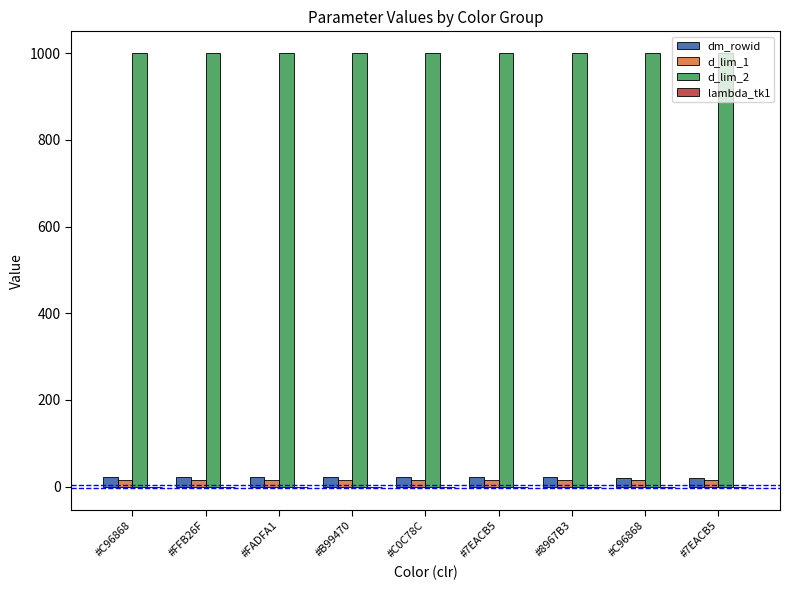

Reading left to right, transcribe all the data shown in this chart.

dm_rowid: 23.0	23.0	23.0	23.0	23.0	23.0	23.0	19.0	19.0
d_lim_1: 15.0	15.0	15.0	15.0	15.0	15.0	15.0	15.0	15.0
d_lim_2: 1000.0	1000.0	1000.0	1000.0	1000.0	1000.0	1000.0	1000.0	1000.0
lambda_tk1: 0.0	0.0	0.0	0.0	0.0	0.0	0.0	0.0	0.0